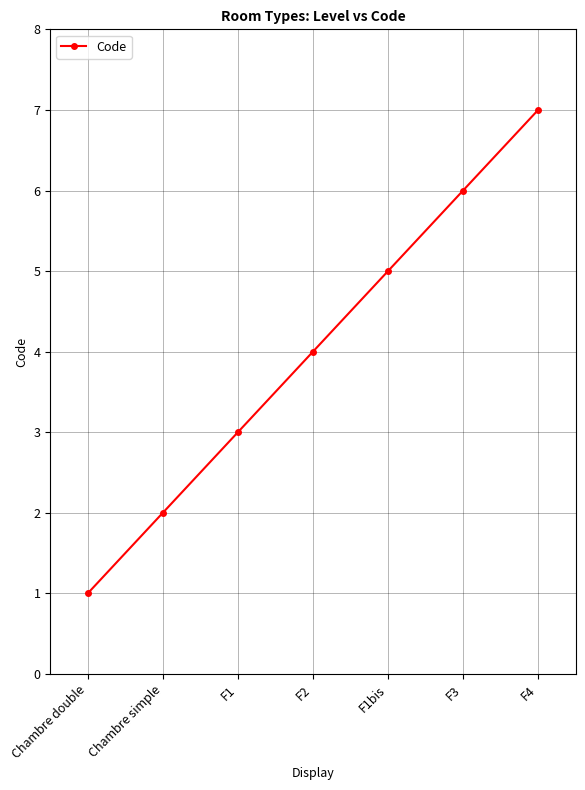

What is the difference between the second highest and second lowest values?

4